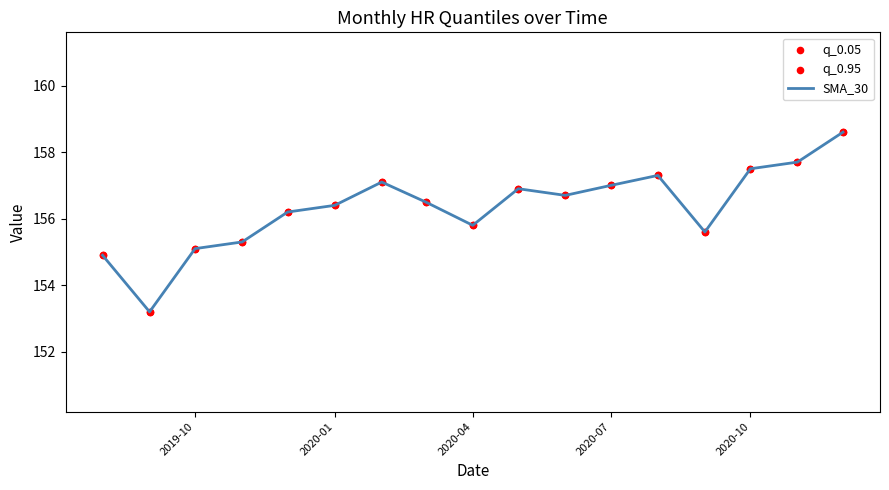

What is the minimum value shown in the chart?

153.2